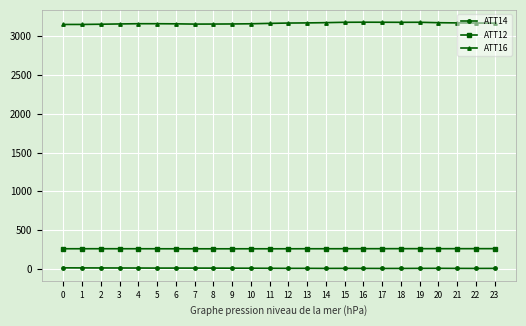

Which series has the widest spread of values?

ATT16